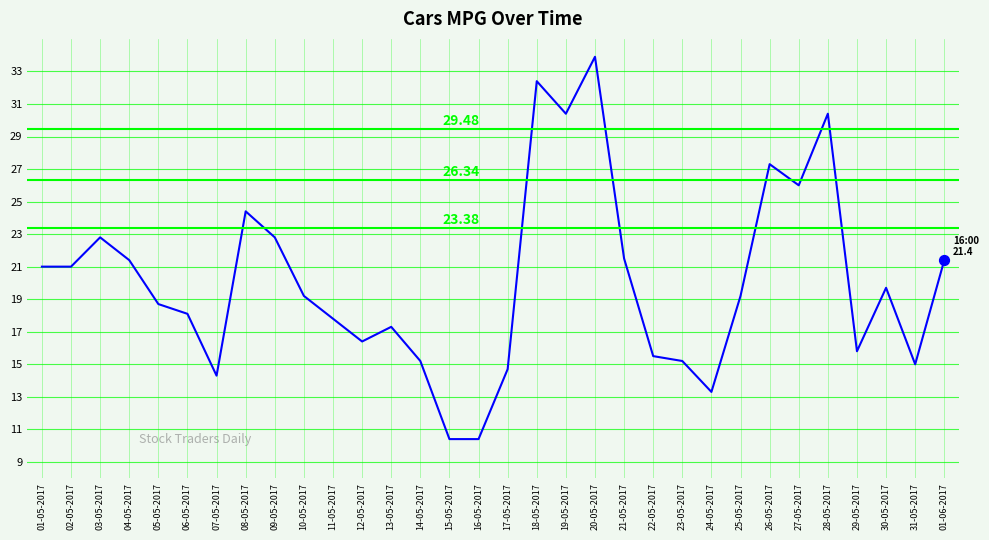

Approximately how many times larger is the value at 21-05-2017 compared to 23-05-2017?

1.4